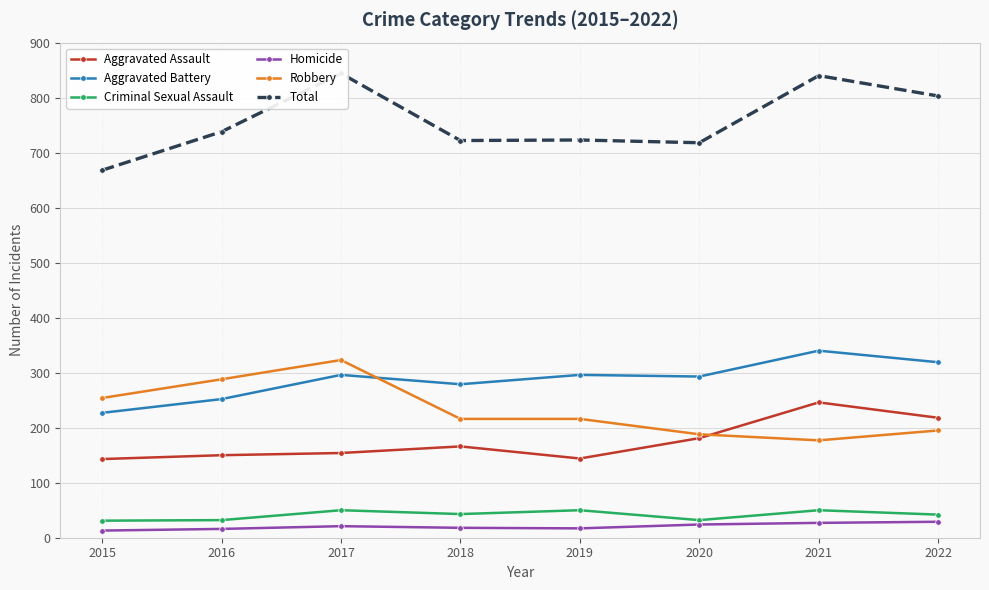

Reading right to left, list all the values displayed in this chart.

Aggravated Assault: 218	246	181	144	166	154	150	143
Aggravated Battery: 319	340	293	296	279	296	252	227
Criminal Sexual Assault: 42	50	32	50	43	50	32	31
Homicide: 29	27	24	17	18	21	16	13
Robbery: 195	177	188	216	216	323	288	254
Total: 803	840	718	723	722	844	738	668